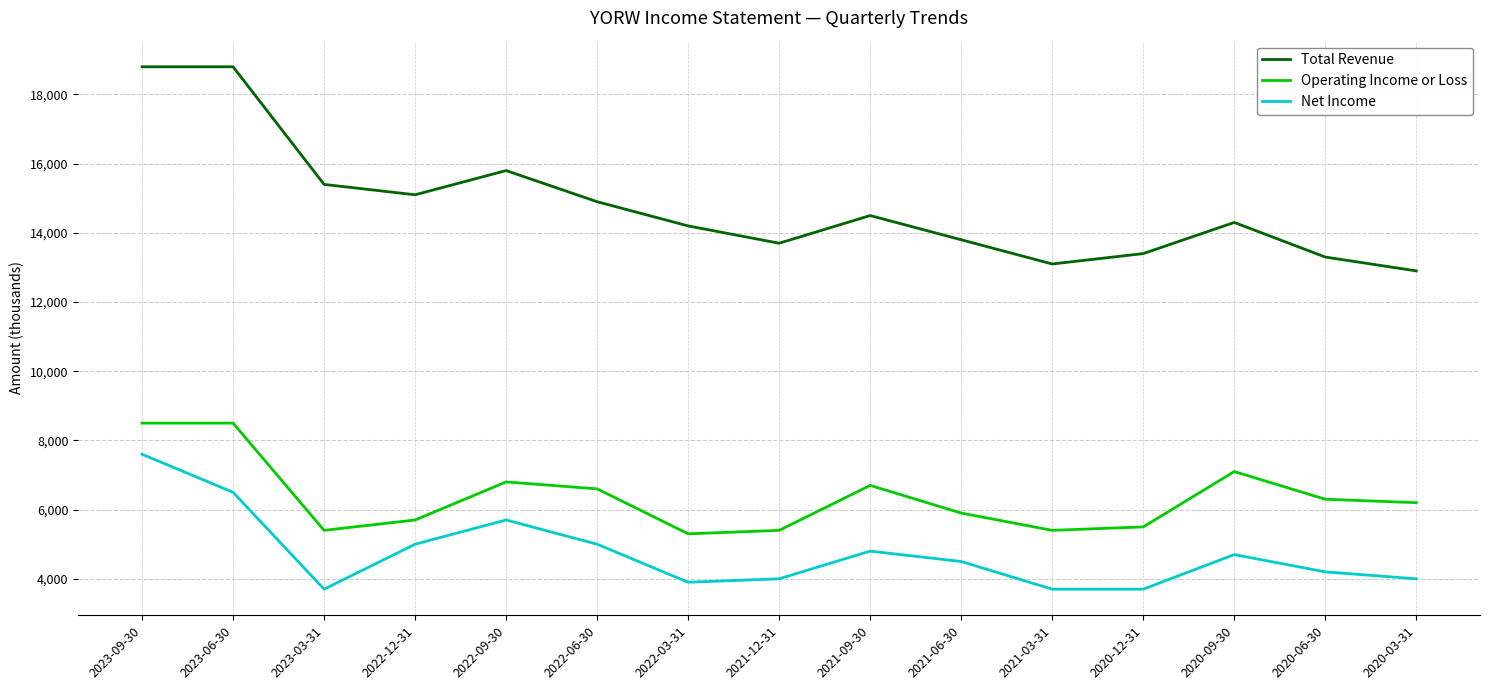

True or false: Operating Income or Loss has a value of 8500 at 2023-09-30.

True